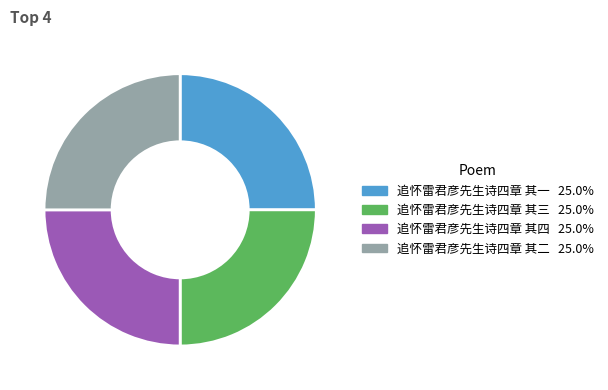

Is it true that 追怀雷君彦先生诗四章 其二 is 25% of the pie?

True